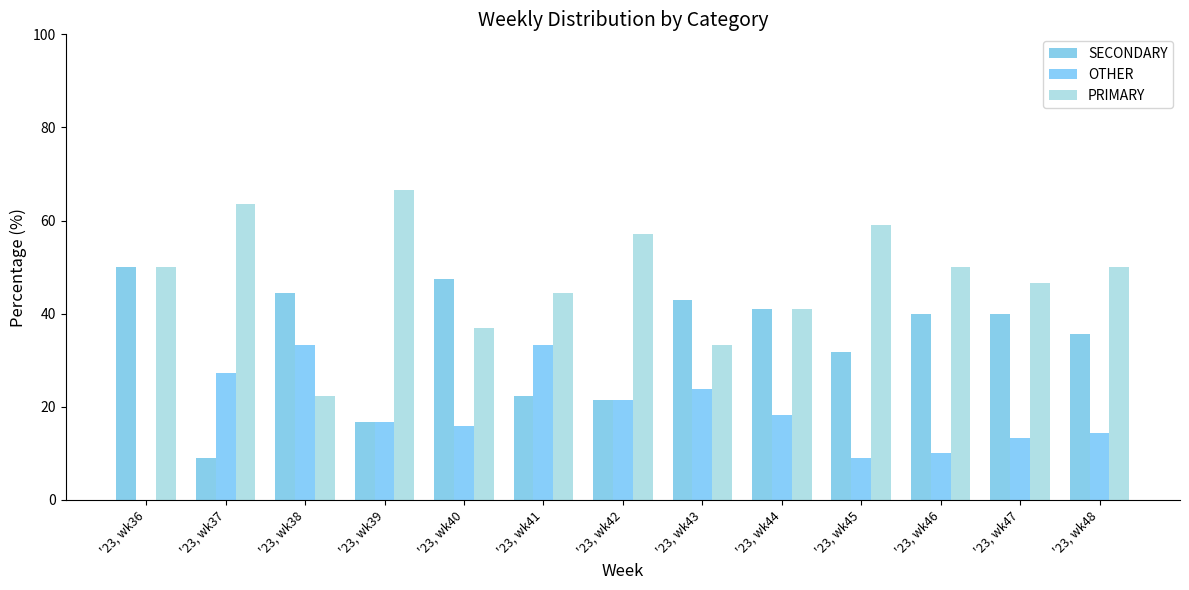

Reading right to left, list all the values displayed in this chart.

SECONDARY: 35.7	40.0	40.0	31.8	40.9	42.9	21.4	22.2	47.4	16.7	44.4	9.1	50.0
OTHER: 14.3	13.3	10.0	9.1	18.2	23.8	21.4	33.3	15.8	16.7	33.3	27.3	0.0
PRIMARY: 50.0	46.7	50.0	59.1	40.9	33.3	57.1	44.4	36.8	66.7	22.2	63.6	50.0